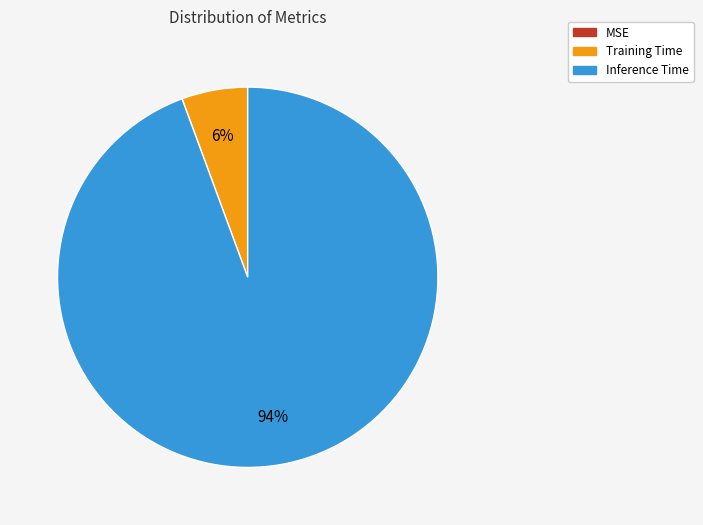

Which category accounts for the majority?

Inference Time